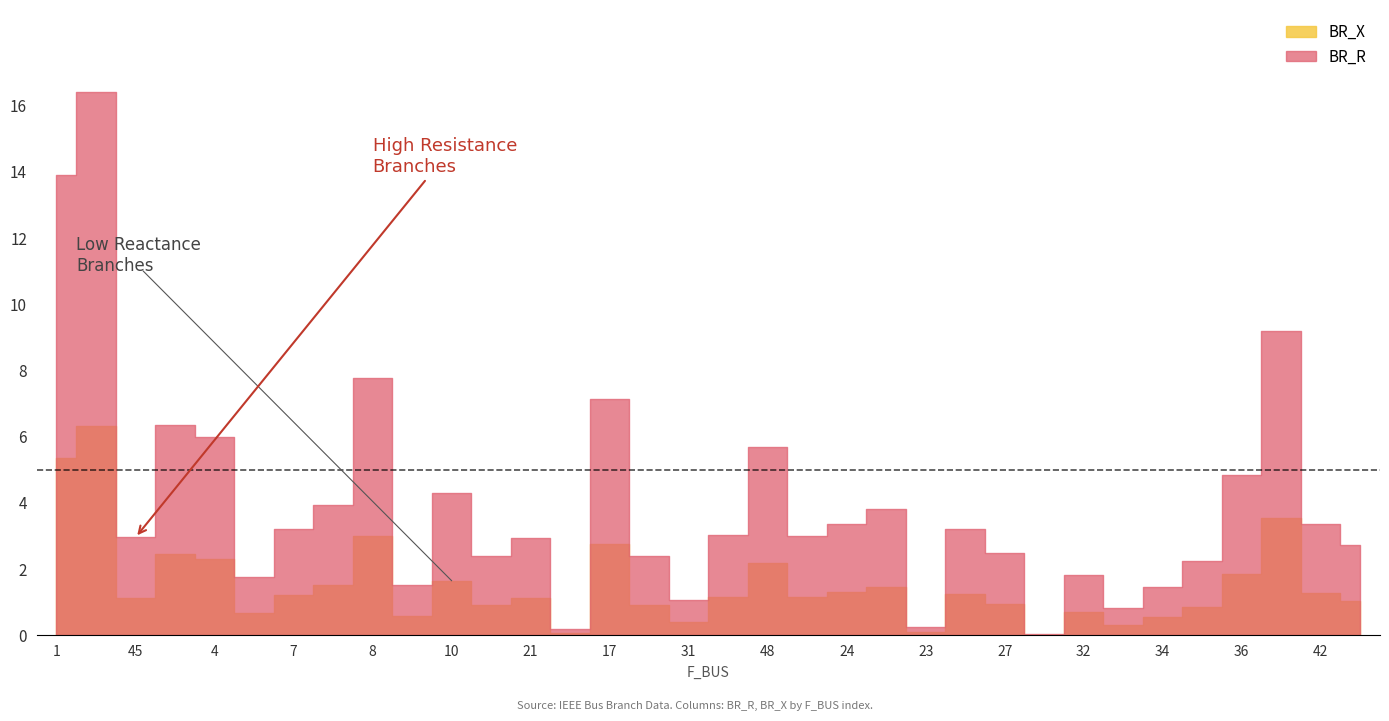

At which category is the sum across all series the highest?

3